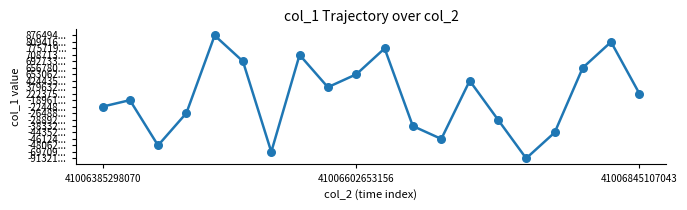

Does the chart have visible grid lines?

No